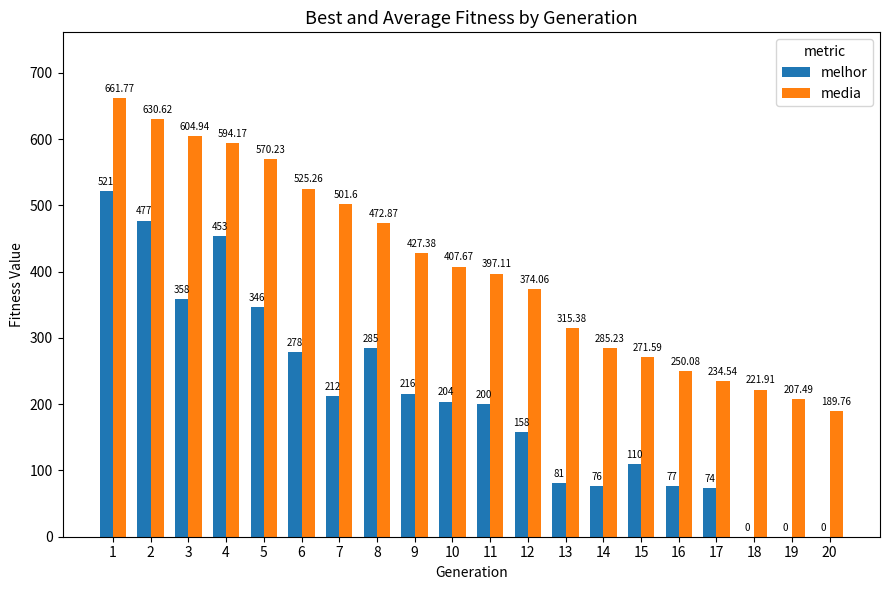

Reading left to right, transcribe all the data shown in this chart.

melhor: 1=521.0	2=477.0	3=358.0	4=453.0	5=346.0	6=278.0	7=212.0	8=285.0	9=216.0	10=204.0	11=200.0	12=158.0	13=81.0	14=76.0	15=110.0	16=77.0	17=74.0	18=0.0	19=0.0	20=0.0
media: 1=661.8	2=630.6	3=604.9	4=594.2	5=570.2	6=525.3	7=501.6	8=472.9	9=427.4	10=407.7	11=397.1	12=374.1	13=315.4	14=285.2	15=271.6	16=250.1	17=234.5	18=221.9	19=207.5	20=189.8